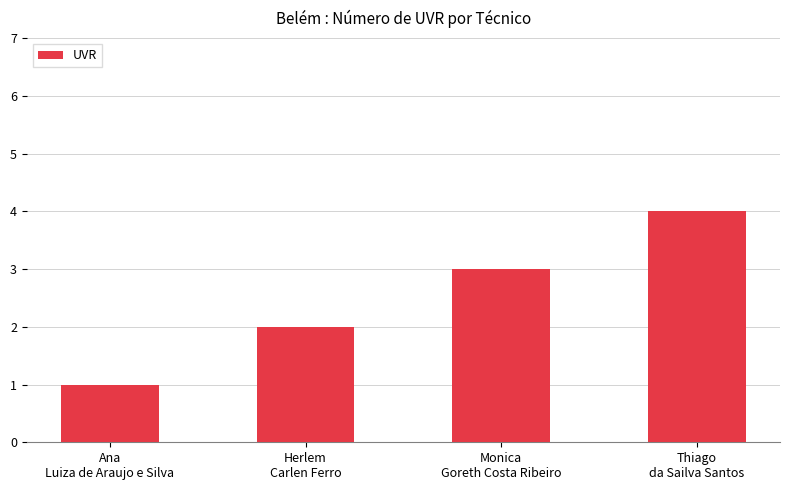

What is the minimum value shown in the chart?

1